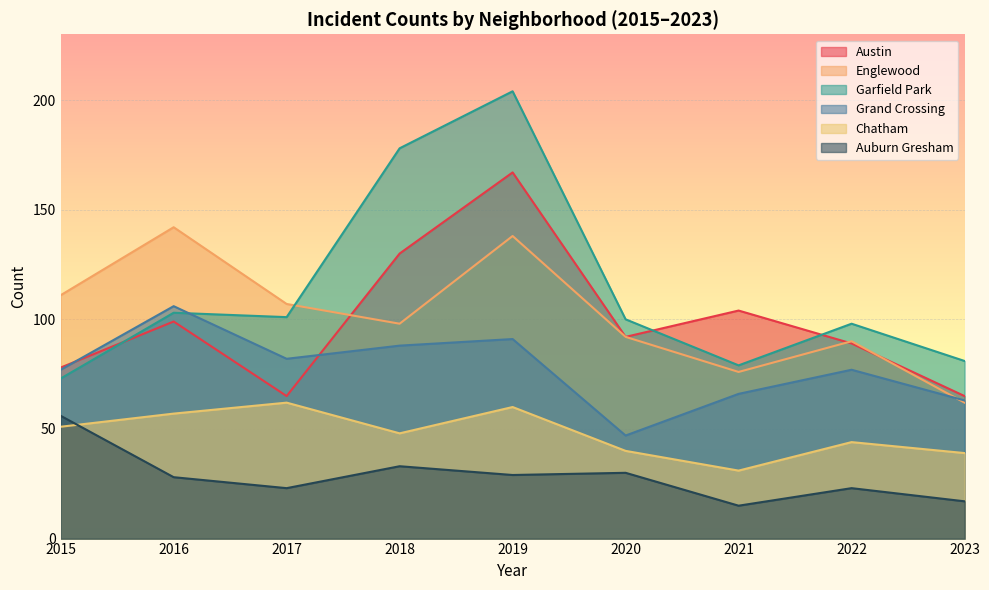

How many lines are shown in the chart?

6